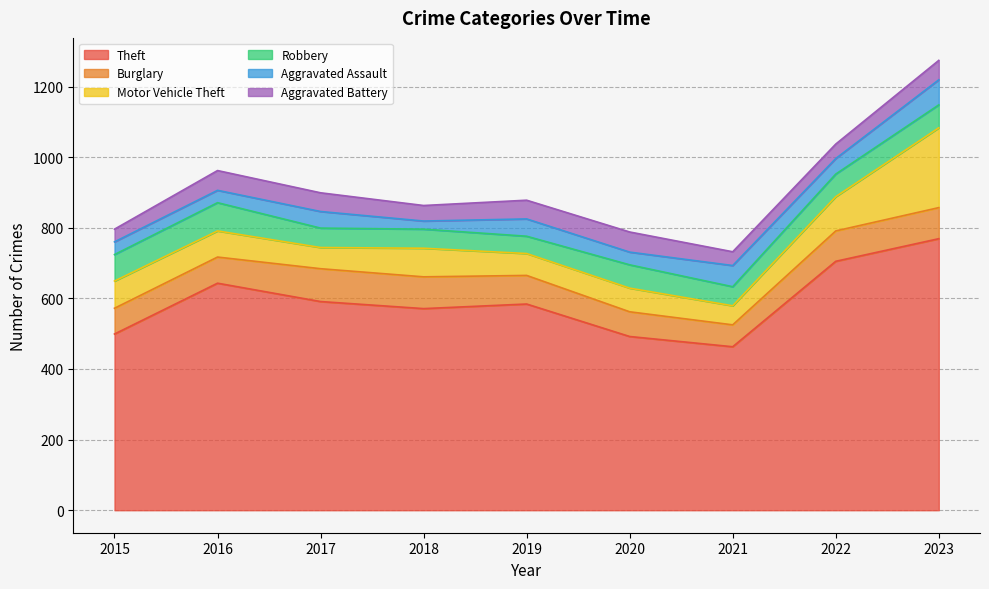

At how many categories does at least one series exceed 553?

6